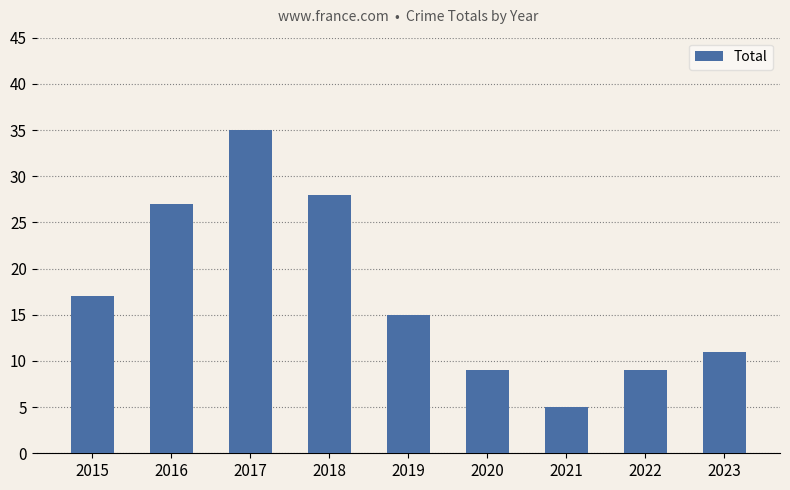

What is the greatest value displayed?

35